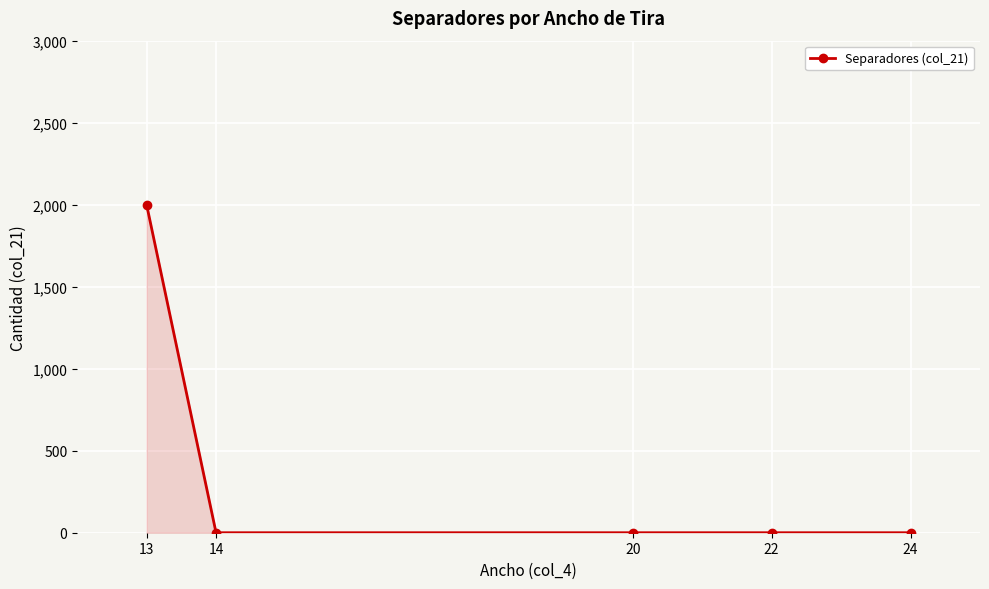

The value at 20 is -1371. True or false?

False